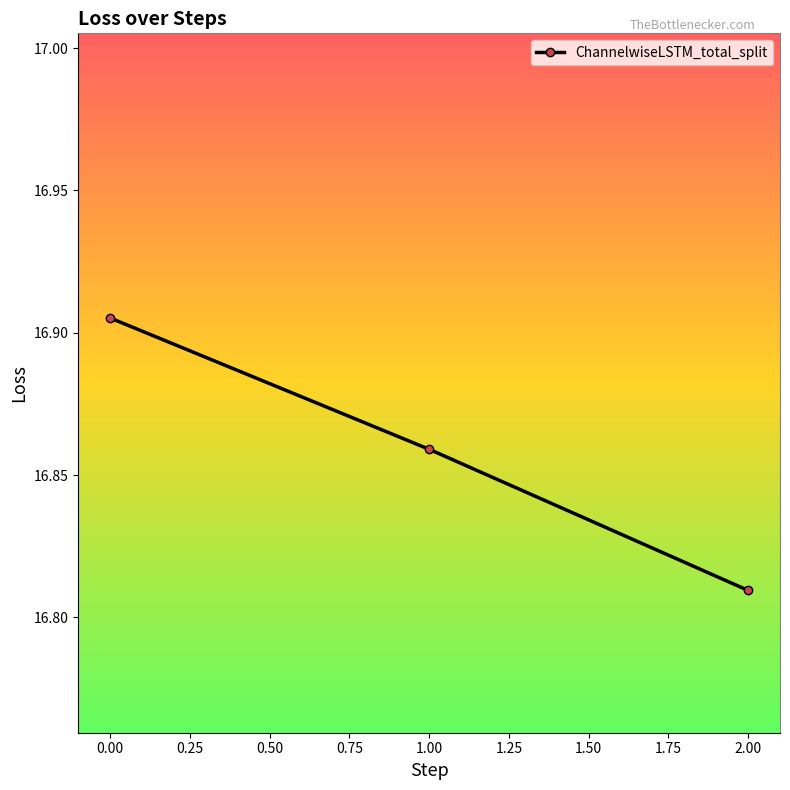

Is it true that the value at 1.00 is 29.0?

False